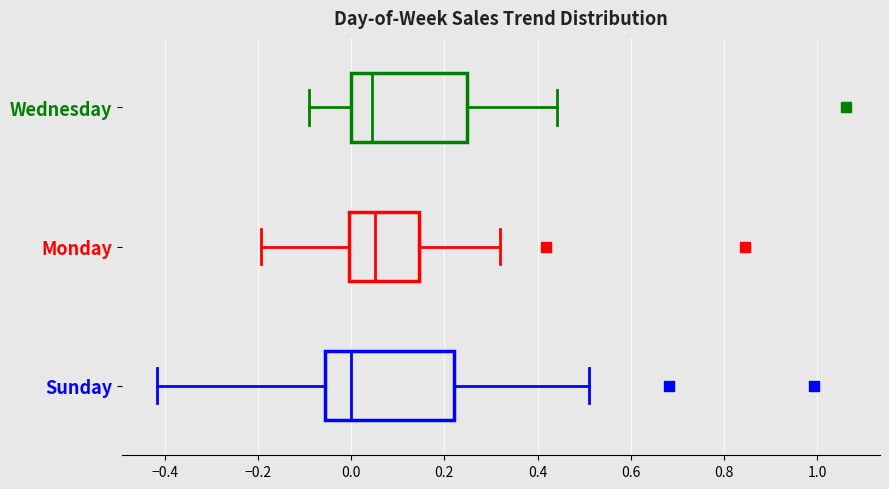

Where does the right whisker of the box for Wednesday end on the x-axis? The values are not printed on the chart, so give them approximately, as read against the axis.

0.44